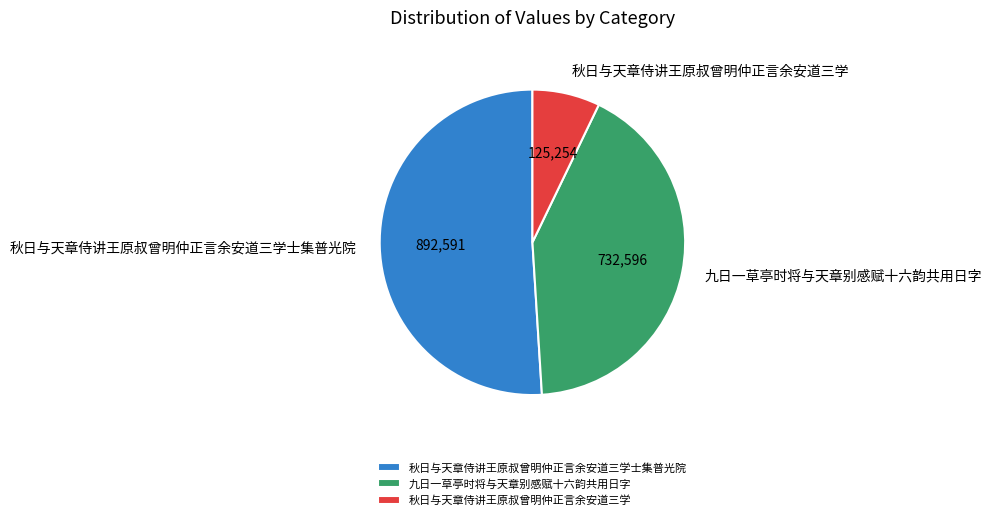

Combined, do 秋日与天章侍讲王原叔曾明仲正言余安道三学 and 九日一草亭时将与天章别感赋十六韵共用日字 account for over 50%?

No